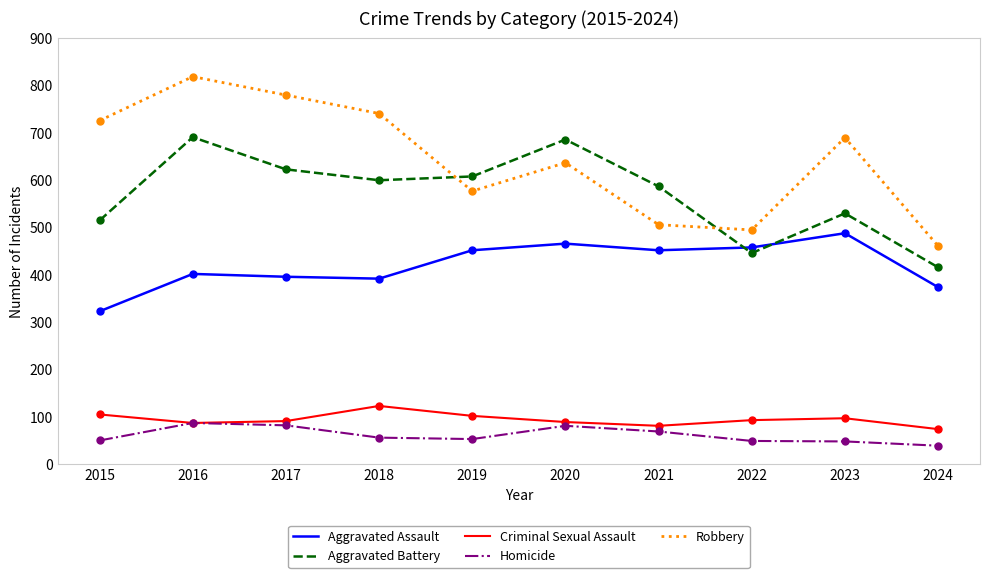

What are all the series names shown in the legend?

Aggravated Assault, Aggravated Battery, Criminal Sexual Assault, Homicide, Robbery